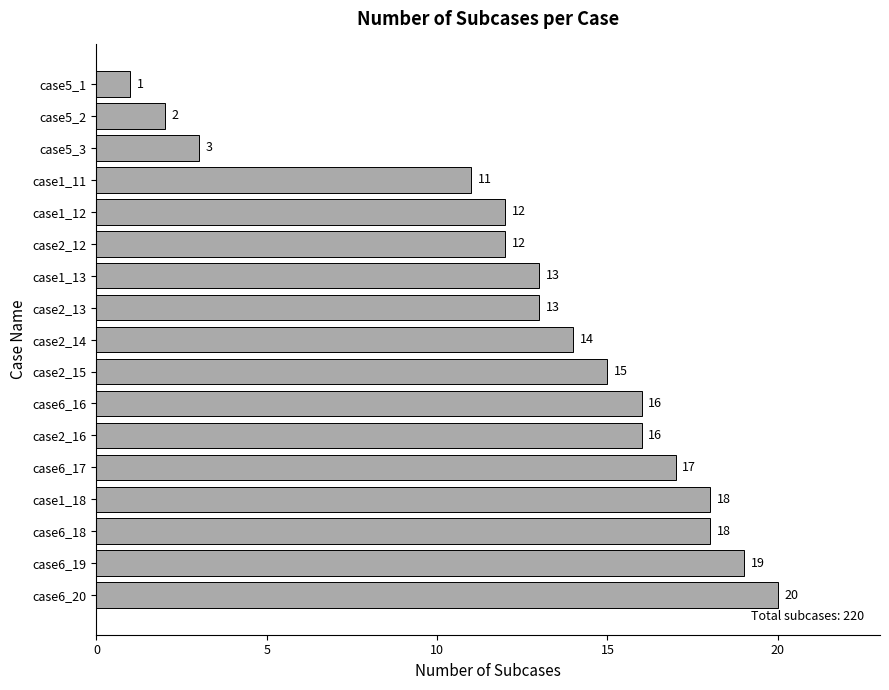

Which has a higher value, case1_11 or case5_1?

case1_11